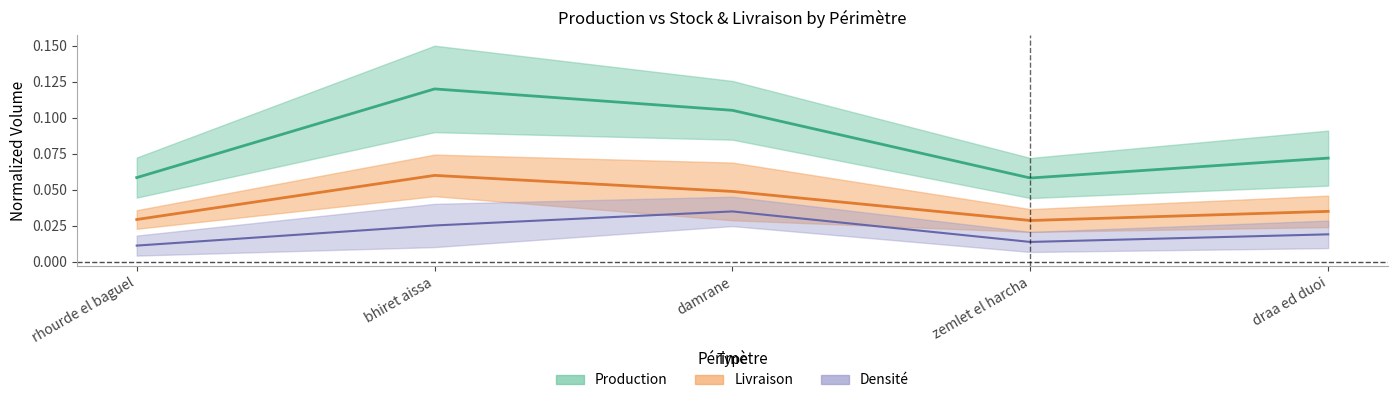

The value of Production at rhourde el baguel is 0.1. True or false?

False